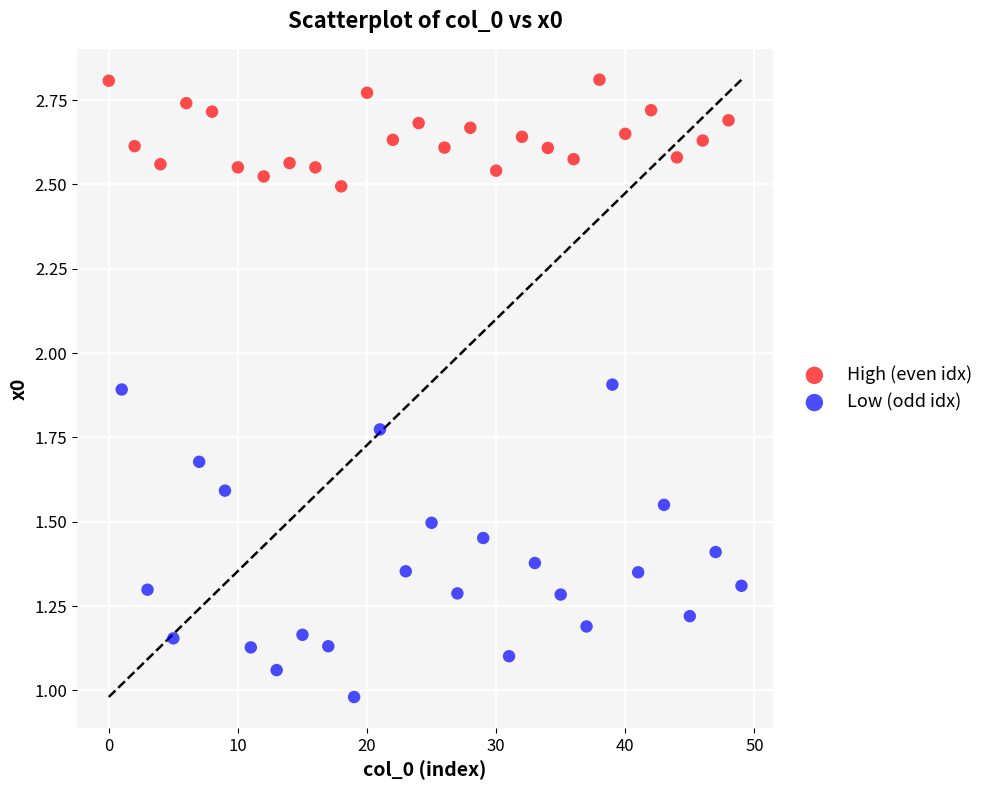

Which series has the largest Y range (max minus min)?

Low (odd idx)